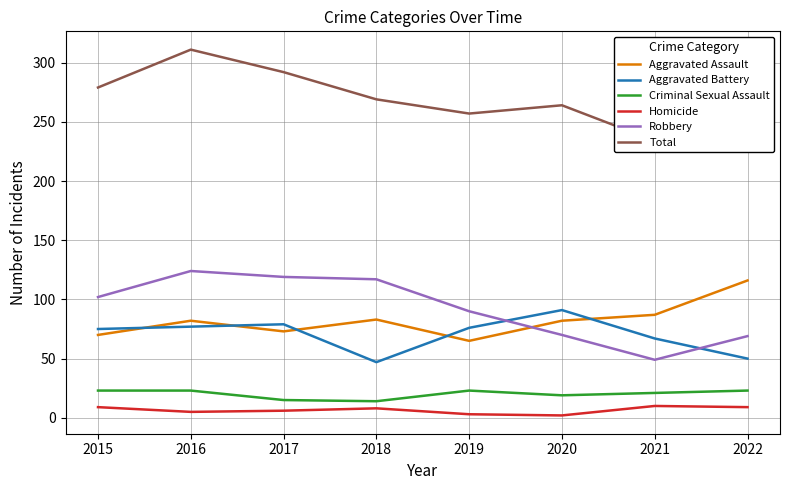

Between 2015 and 2019, which series saw the biggest shift?

Total